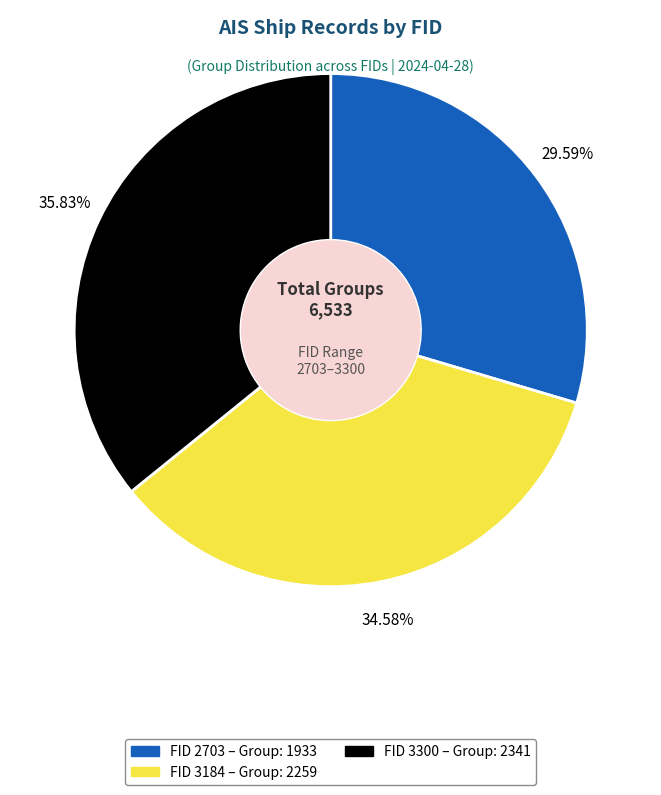

Is there any slice that represents more than half of the pie?

No